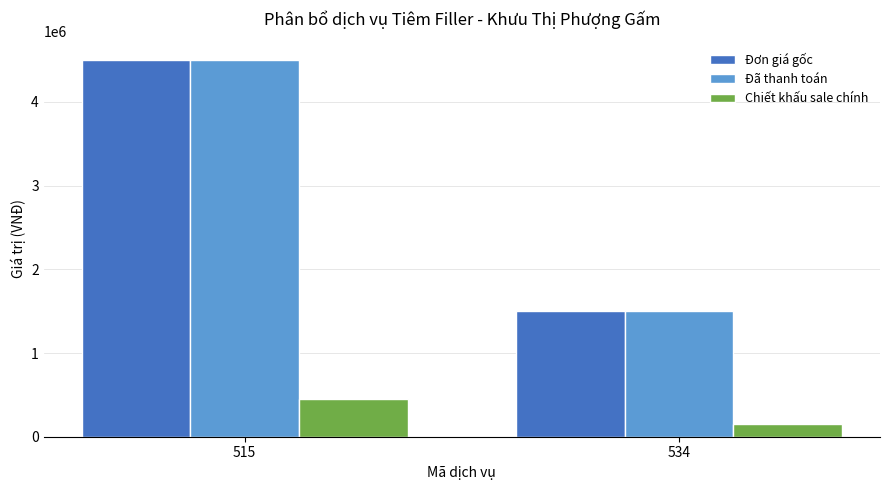

What is the sum of the Đã thanh toán values at 515 and 534?

6000000